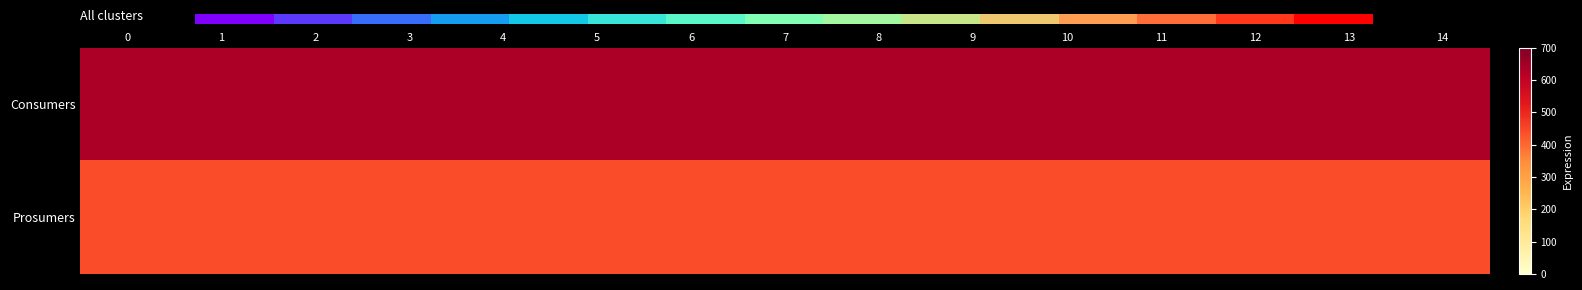

What is the difference between the highest and lowest values at 2?

195